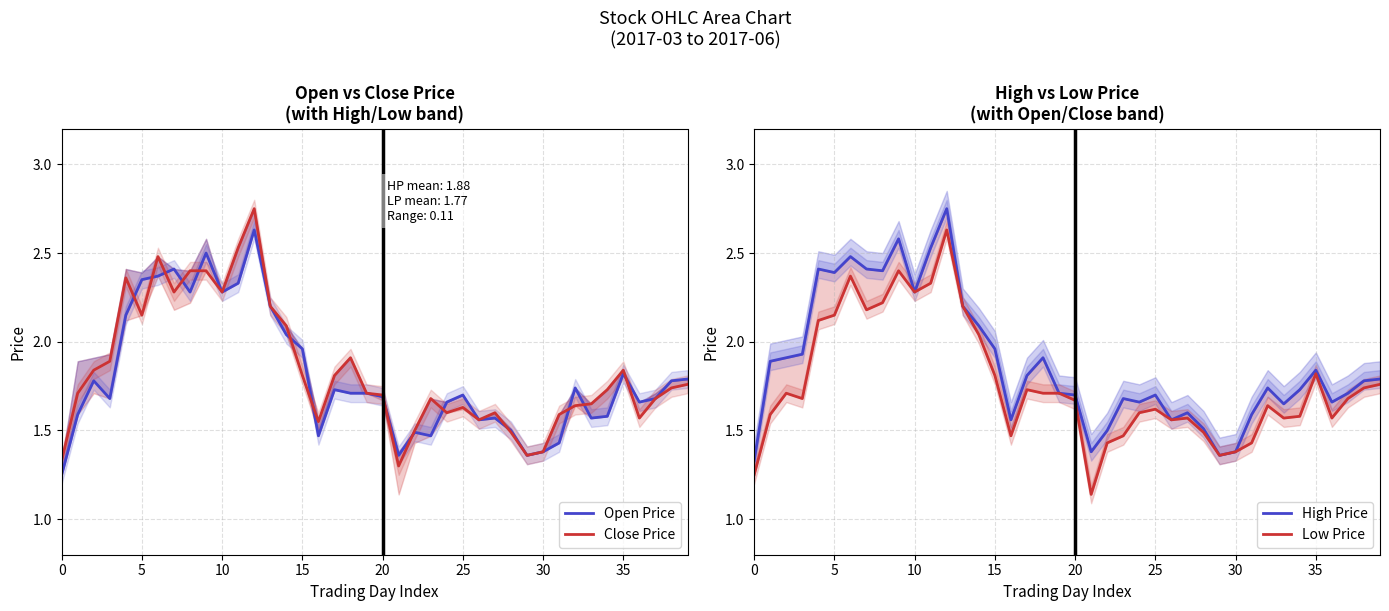

What are all the series names shown in the legend?

Open Price, Close Price, High Price, Low Price